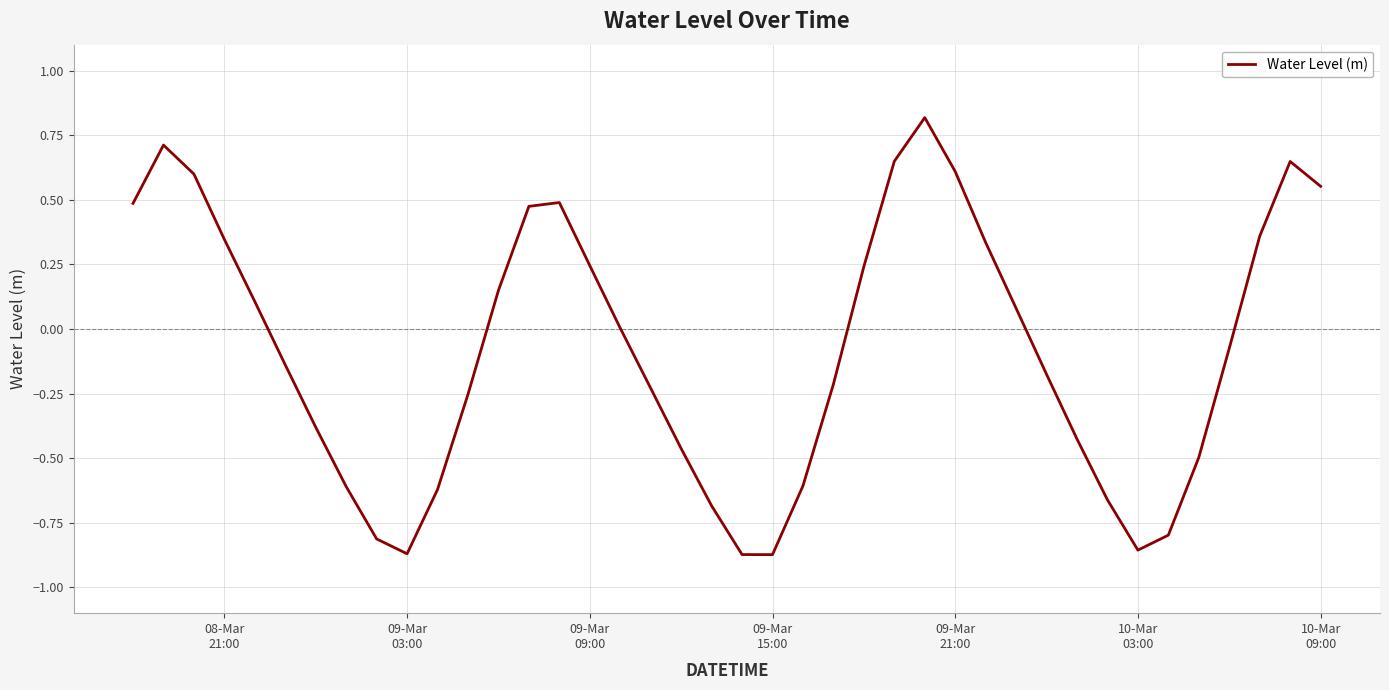

Is this an area chart (filled region under the line)?

No